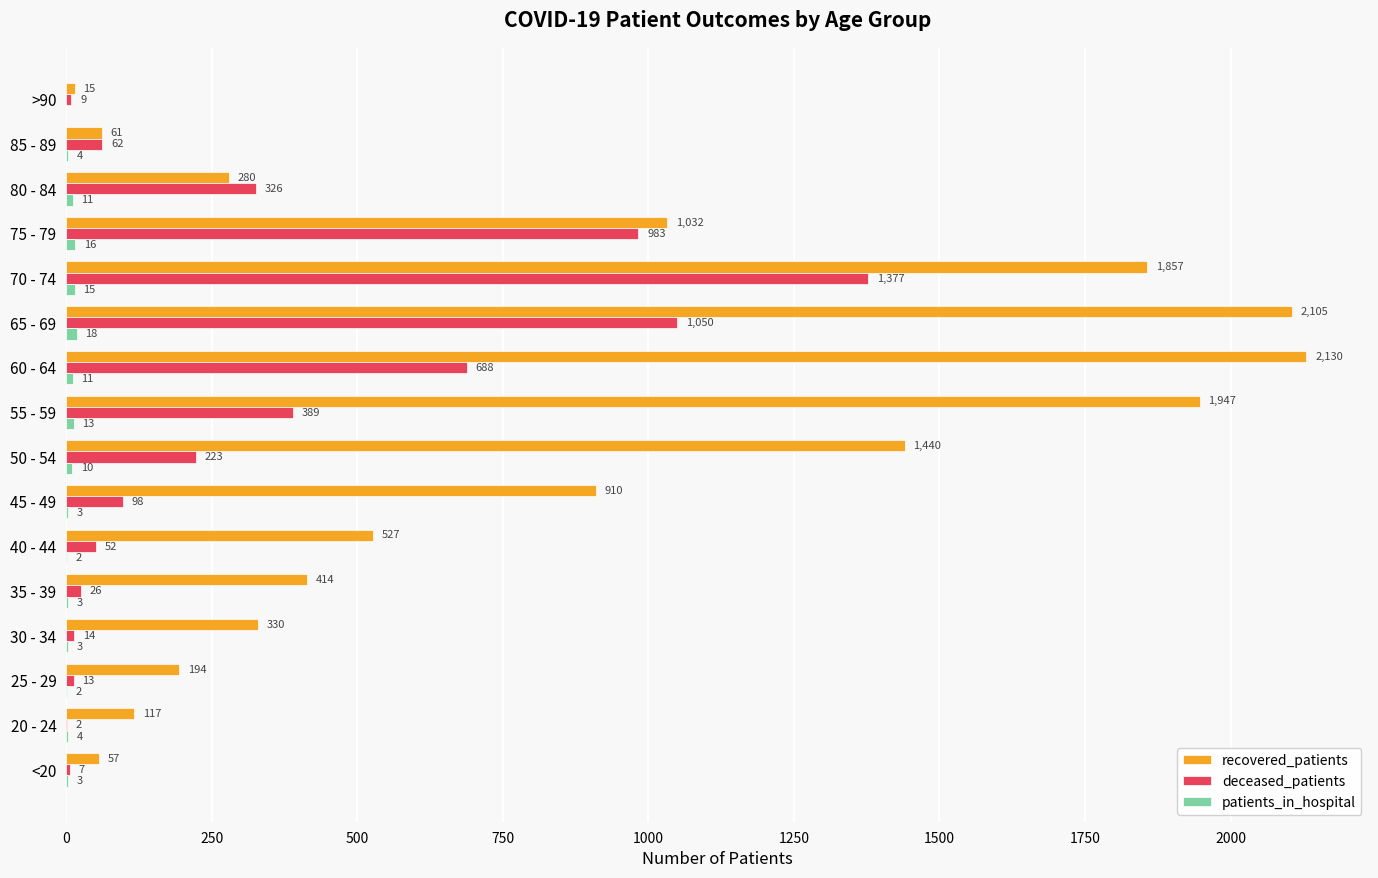

Read the deceased_patients value at 40 - 44.

52